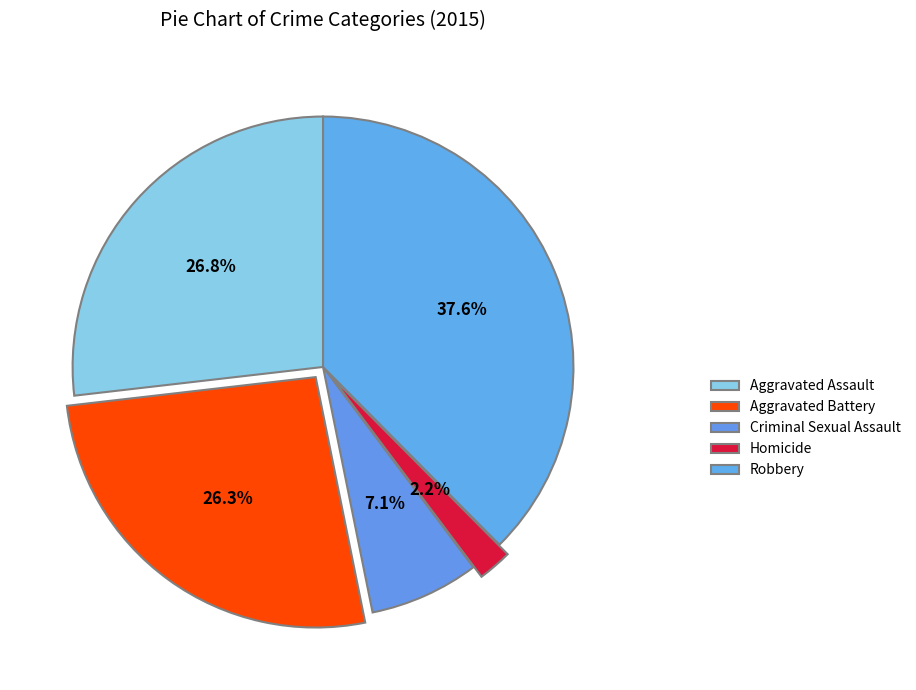

What is the ratio of the value at Aggravated Battery to the value at Homicide?

12.0